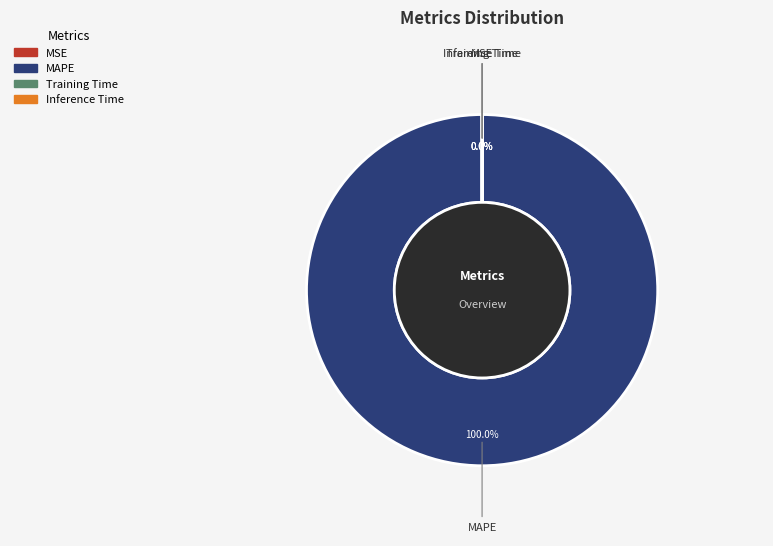

How many slices are in this pie chart?

4